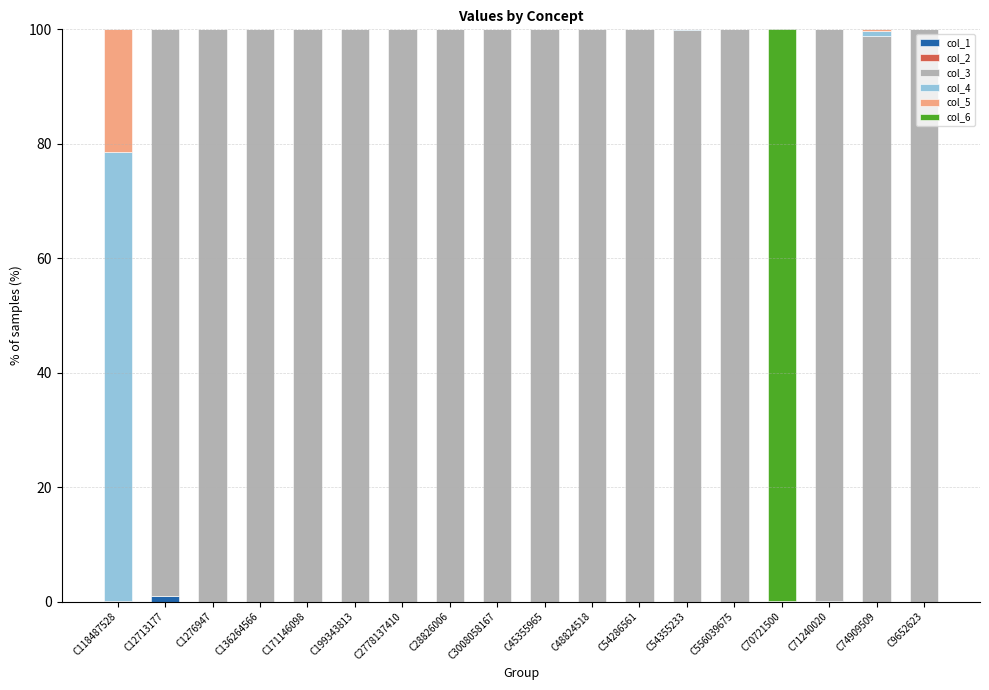

Are the bars horizontal?

No